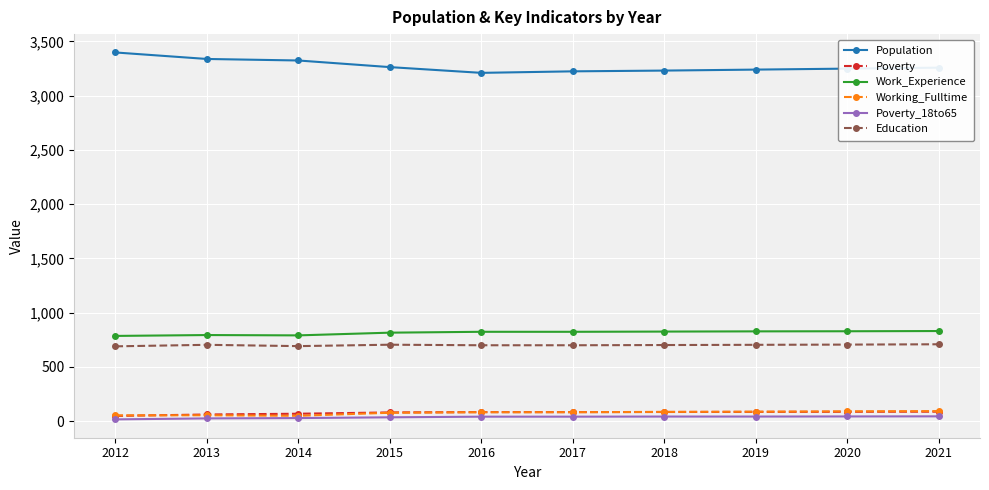

At how many categories does at least one series exceed 1650?

10